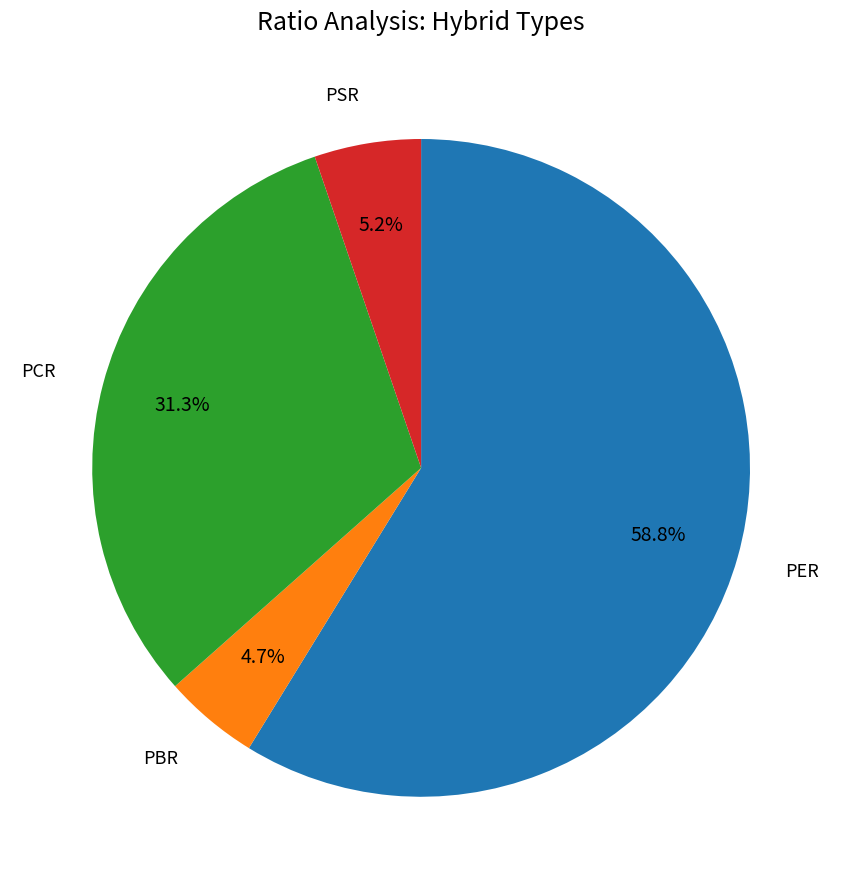

Is there any slice that represents more than half of the pie?

Yes